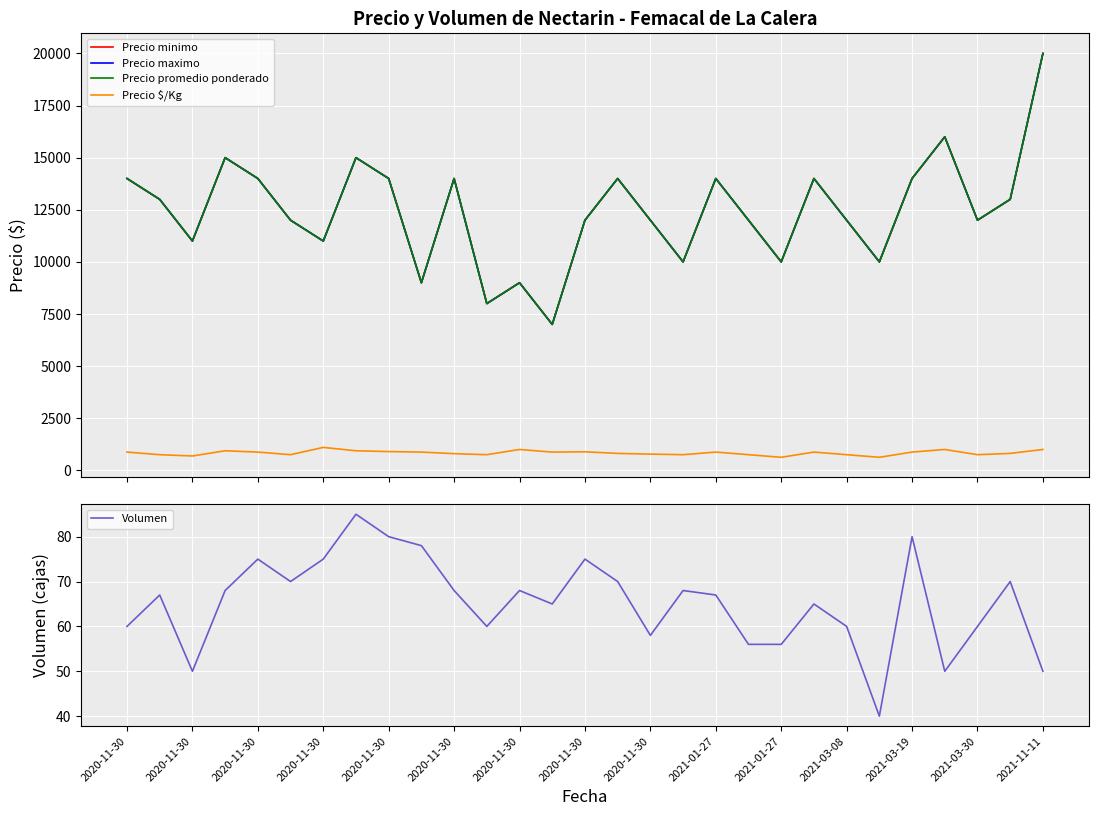

True or false: Volumen has a value of 44 at 2020-11-30.

False